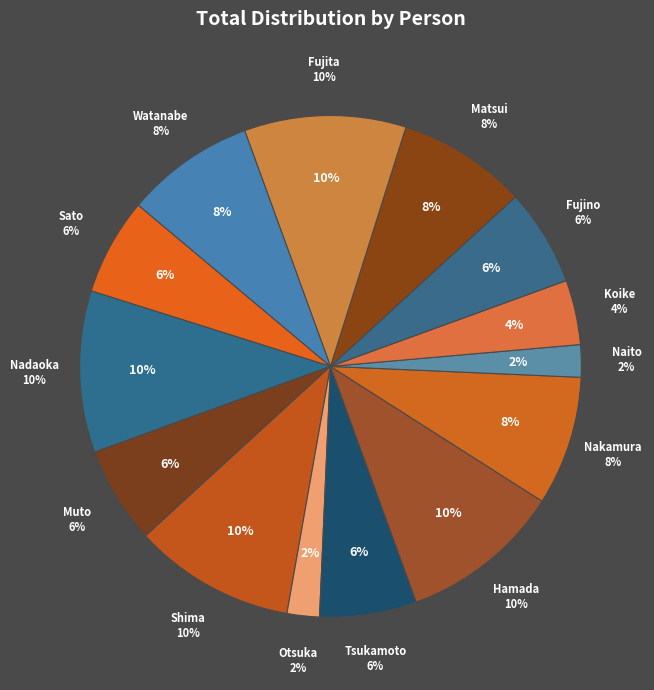

How many slices are in this pie chart?

14